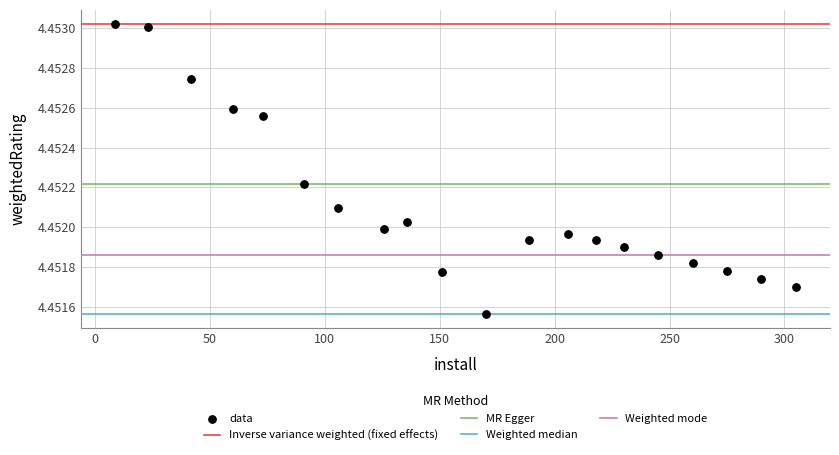

What is the range of X values (max minus min)?

296.0